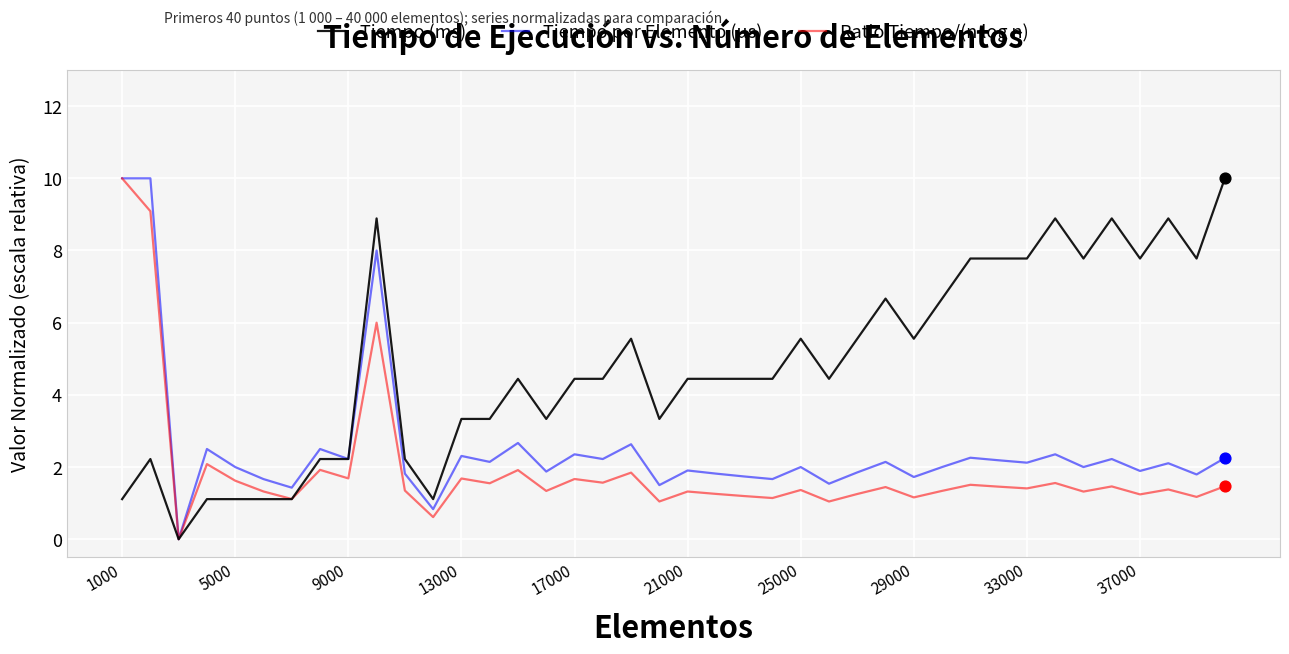

Which series has the largest total across all categories?

Tiempo (ms)